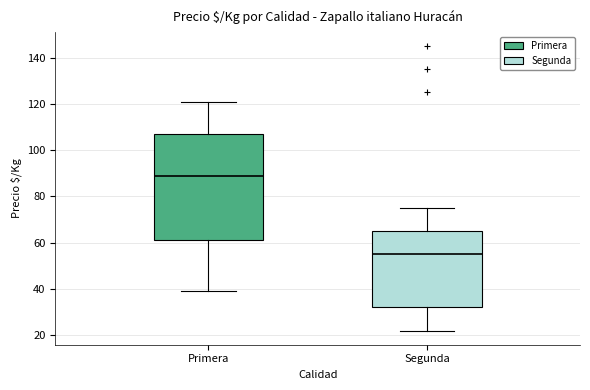

Where does the upper whisker of the box for Segunda end on the y-axis? The values are not printed on the chart, so give them approximately, as read against the axis.

76